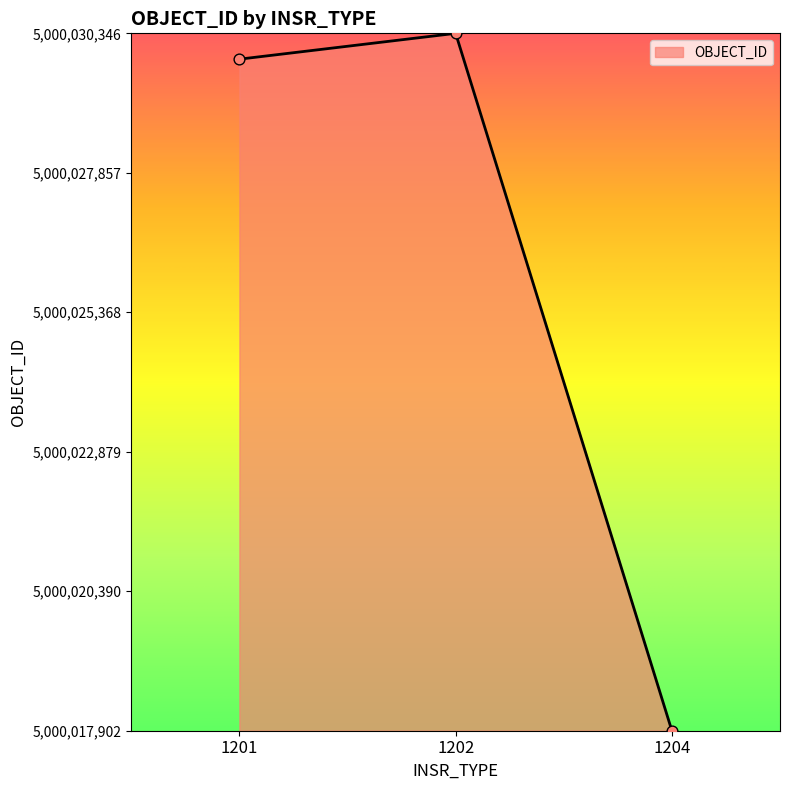

Between 1202 and 1204, which is larger?

1202